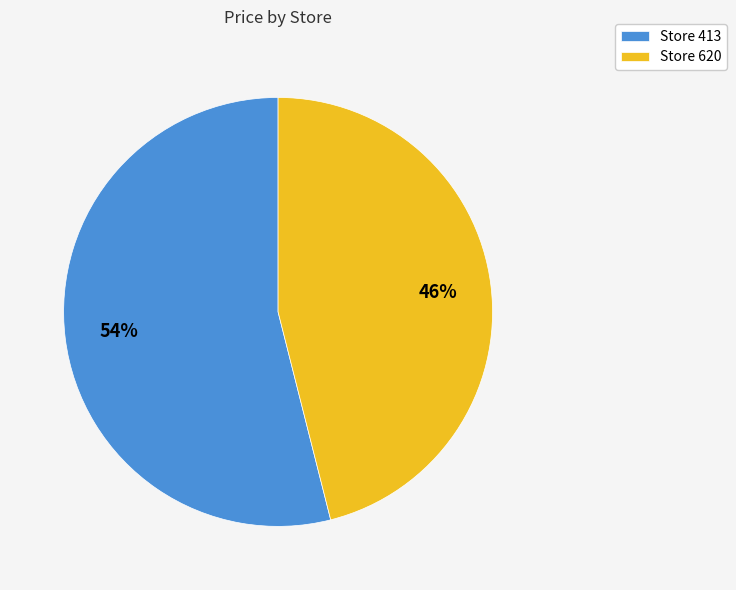

To the nearest percent, what is the difference between the largest and smallest slice percentages?

8%